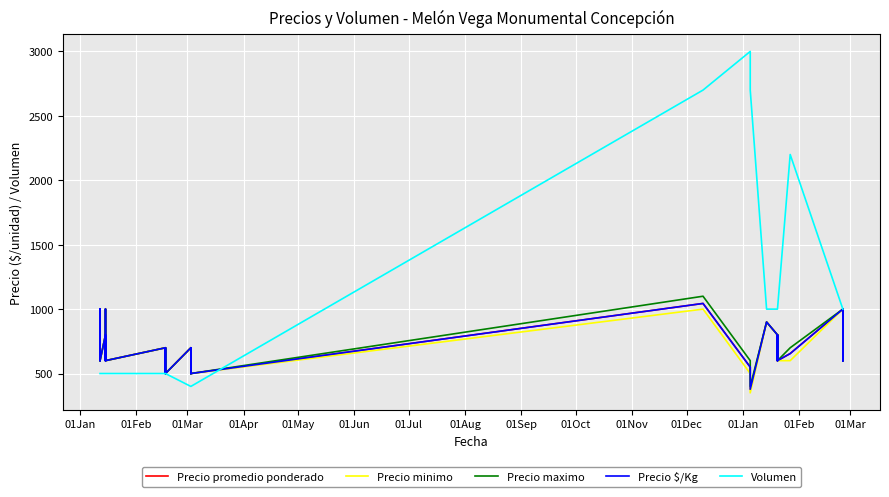

Rank the series by their maximum value, from lowest to highest.

Precio minimo, Precio promedio ponderado, Precio $/Kg, Precio maximo, Volumen